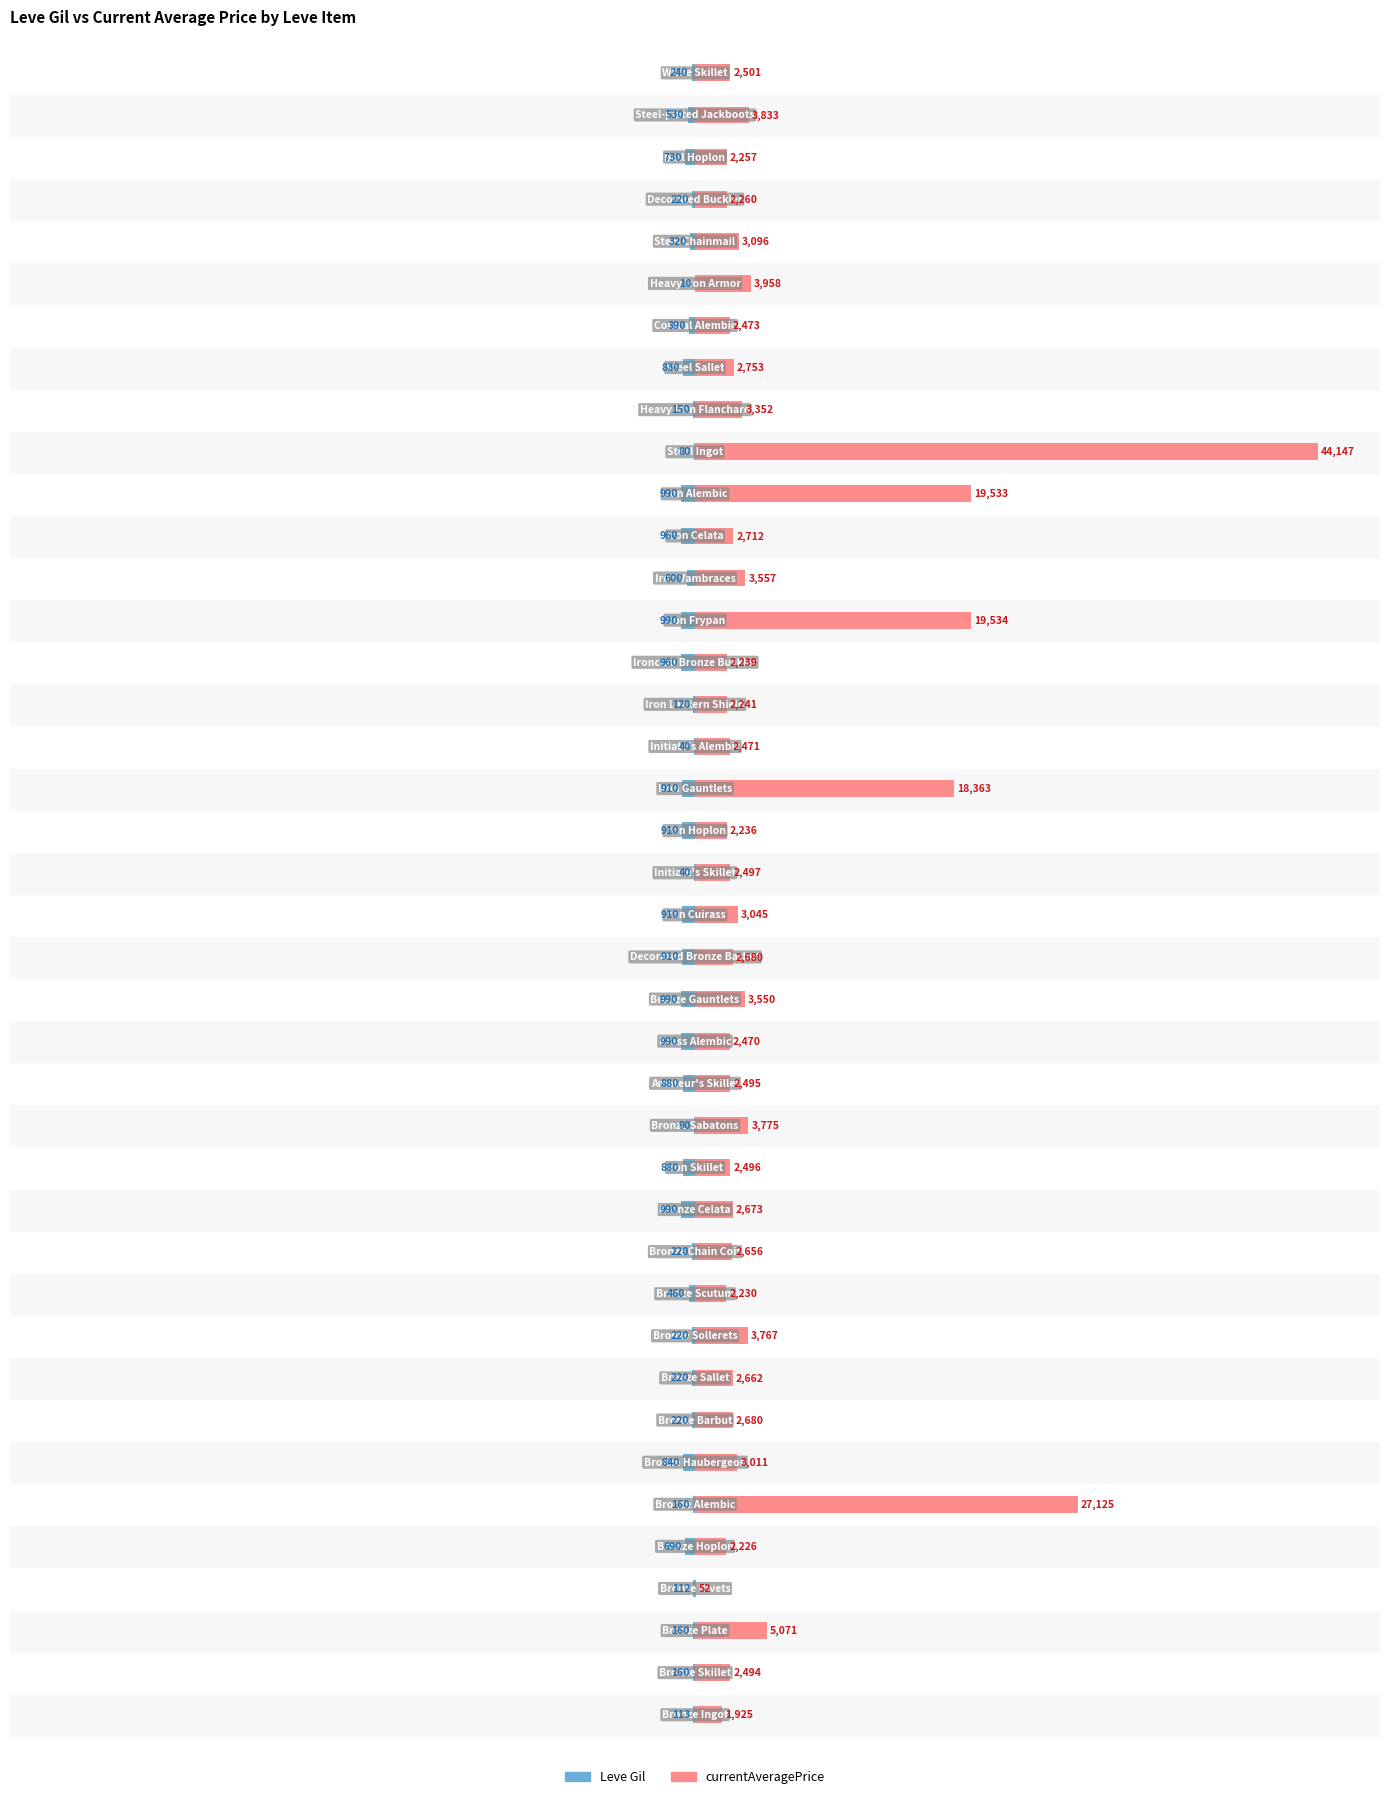

Which has a higher value, 2 or 34?

34